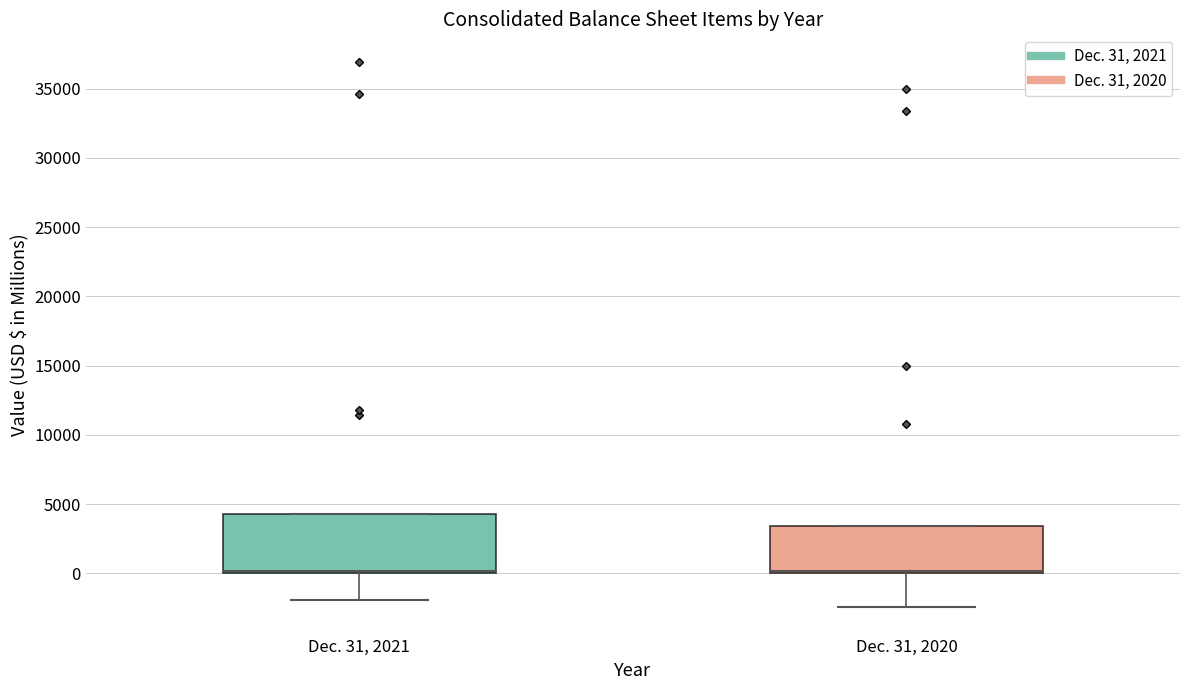

Reading left to right, transcribe this box plot: for each box, give where its median line is, the range the box spans, and where its two whiskers end, as read against the y-axis. The values are not printed on the chart, so give them approximately, as read against the axis.

Dec. 31, 2021: median 0 (drawn on the box's lower edge), box 0 to 4500, whiskers -2000 to 4500
Dec. 31, 2020: median 0 (drawn on the box's lower edge), box 0 to 3500, whiskers -2500 to 3500